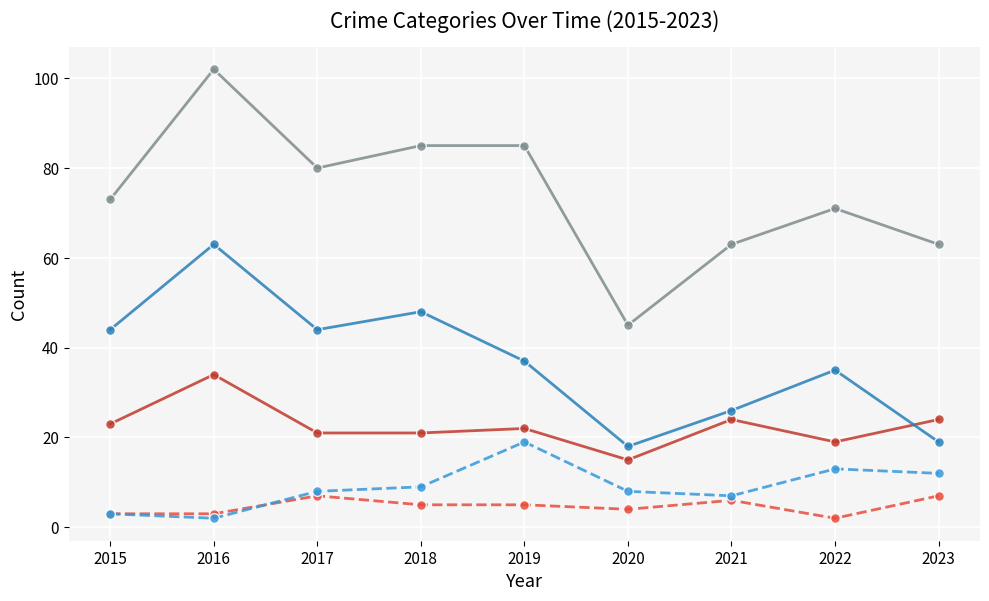

How many interior local valleys does the Total series have?

2